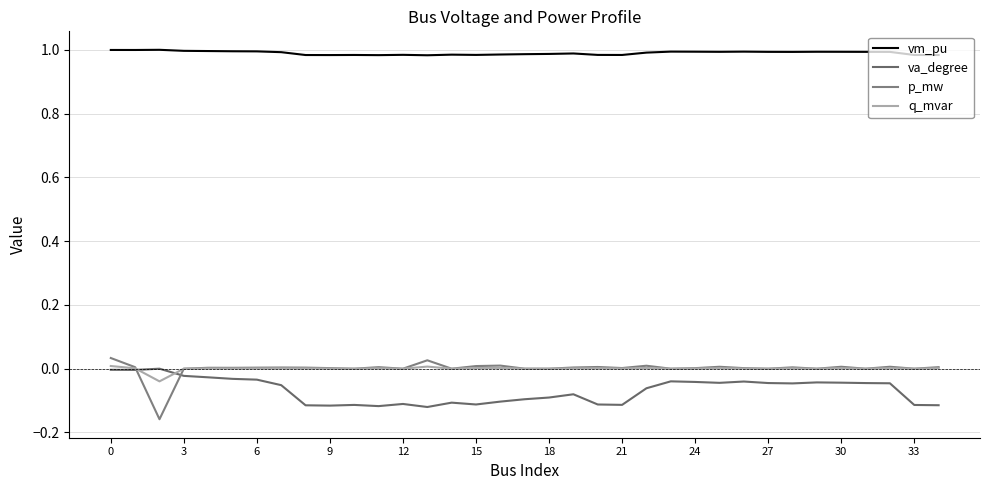

What is the minimum value shown in the chart?

-0.2